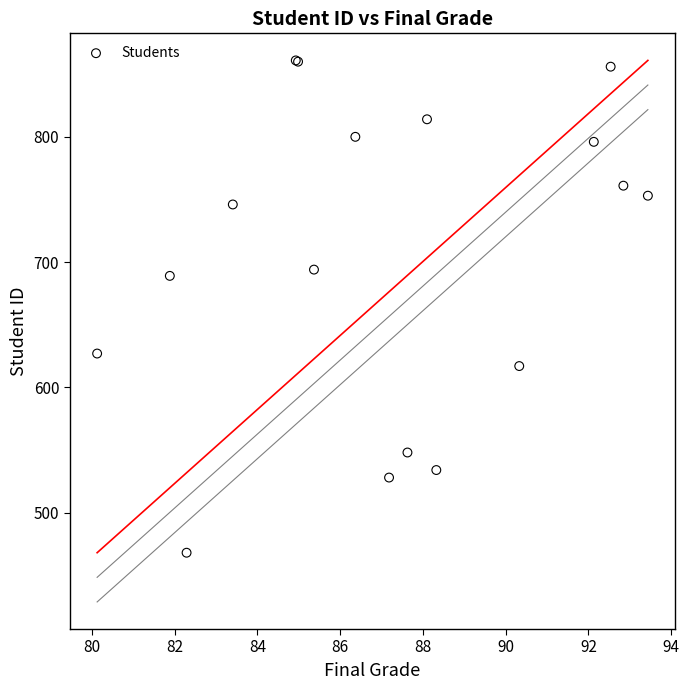

What Y value in the scatter plot is closest to 664?

689